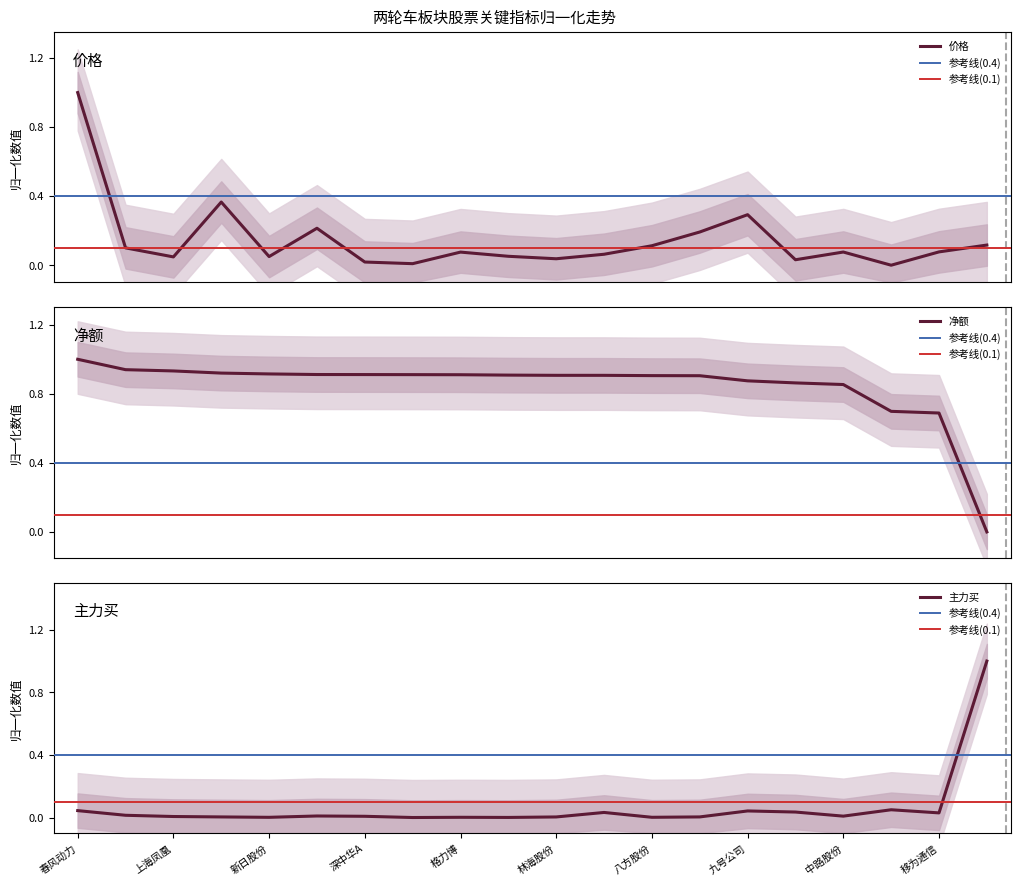

At how many categories does at least one series exceed 0?

20